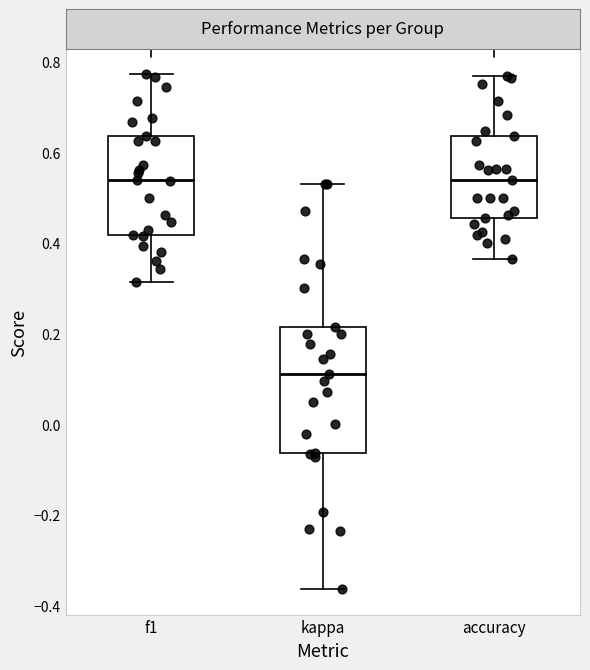

Where does the median line of the box for accuracy sit on the y-axis? The values are not printed on the chart, so give them approximately, as read against the axis.

0.54